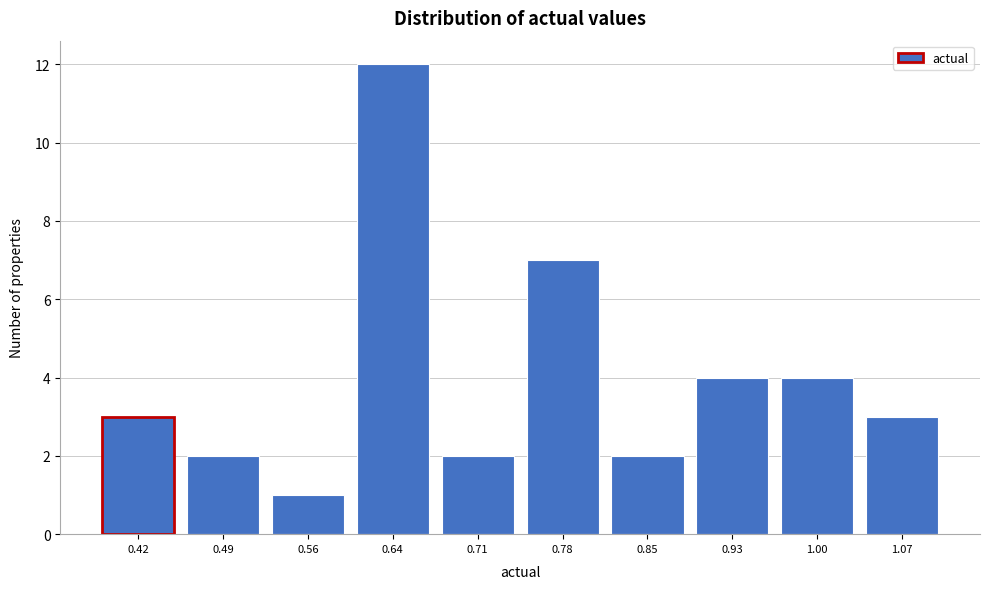

Reading right to left, extract all data points from this chart.

3	4	4	2	7	2	12	1	2	3